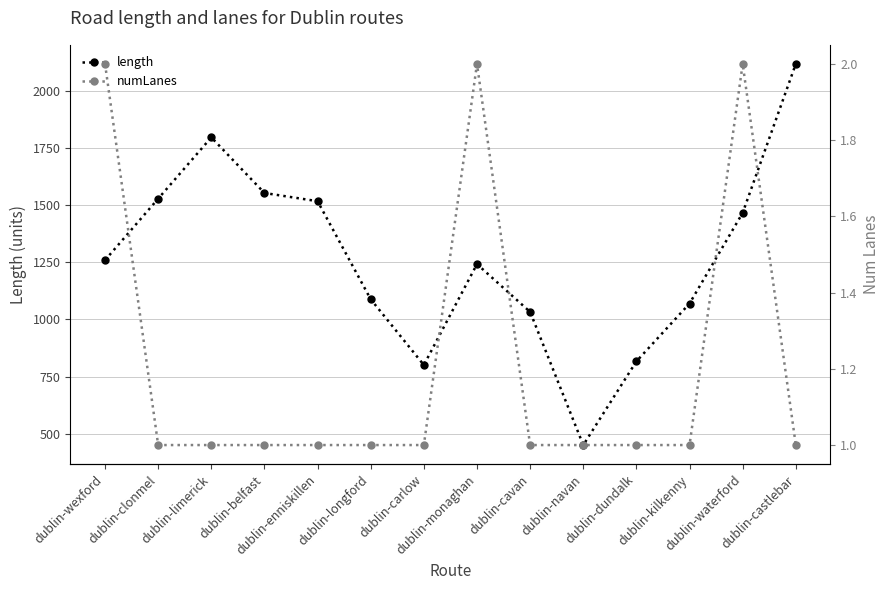

What are all the series names shown in the legend?

length, numLanes